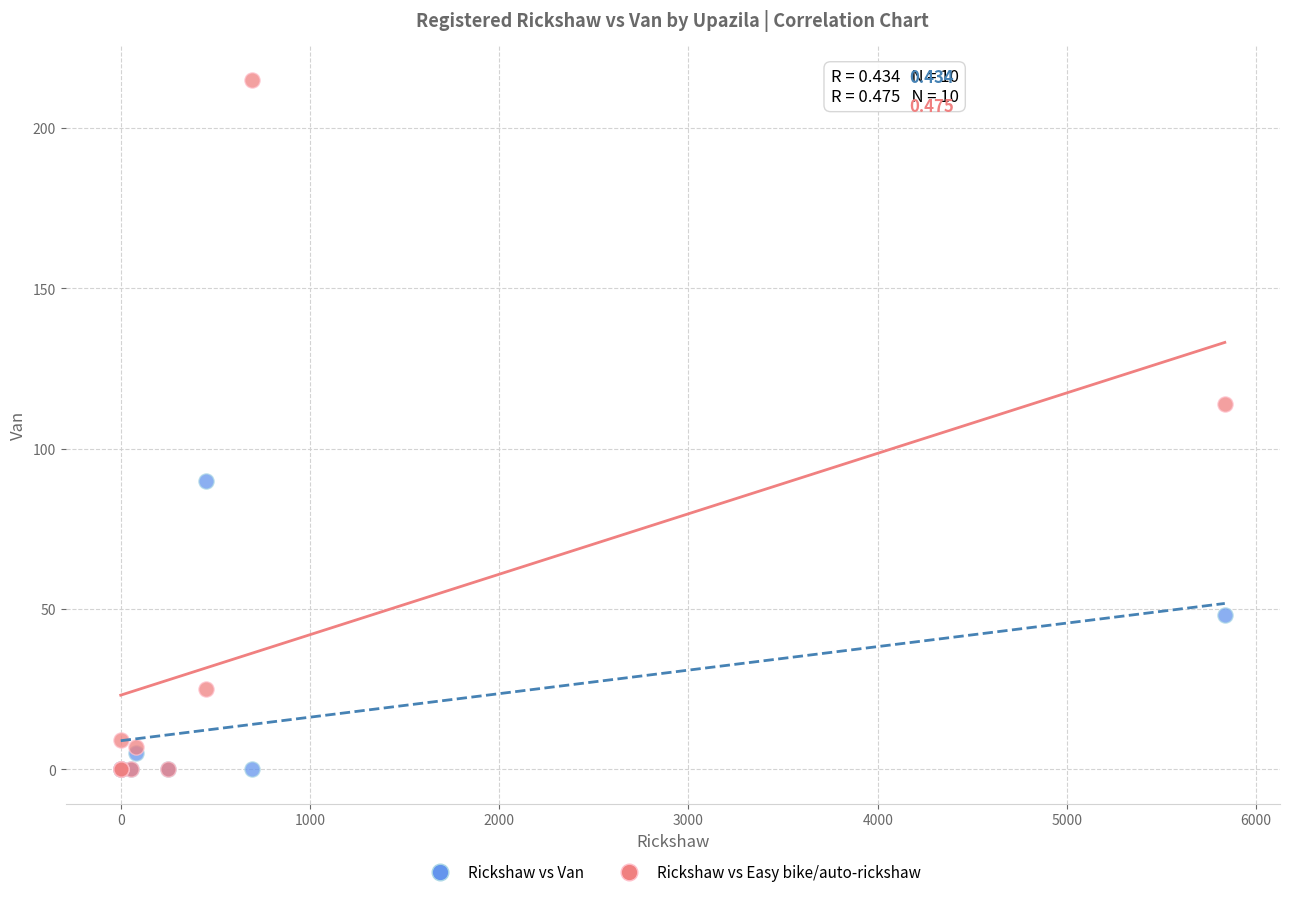

In the Rickshaw vs Easy bike/auto-rickshaw series, what Y value is closest to 107?

114